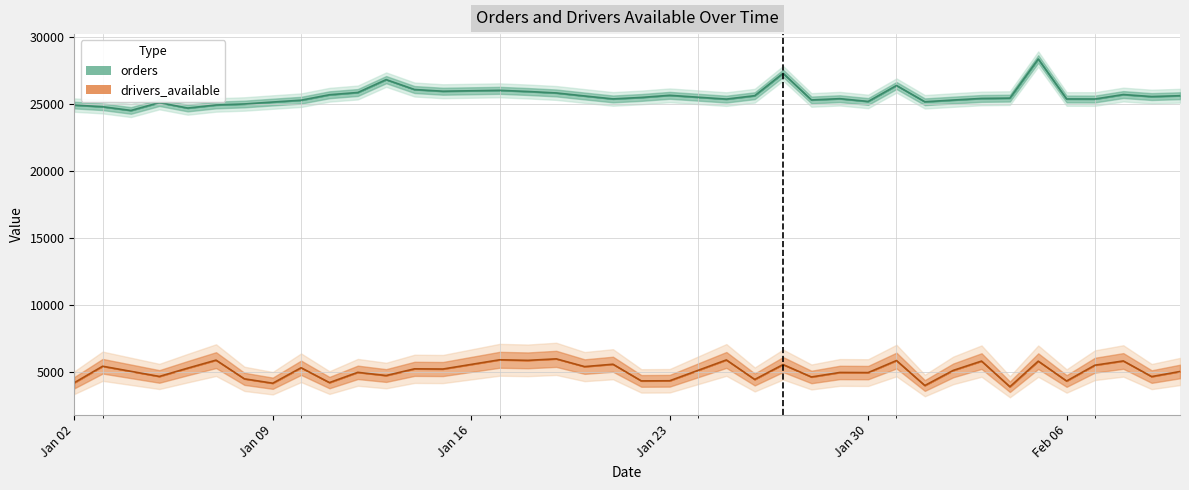

What is the difference between the second highest and second lowest values?

2589